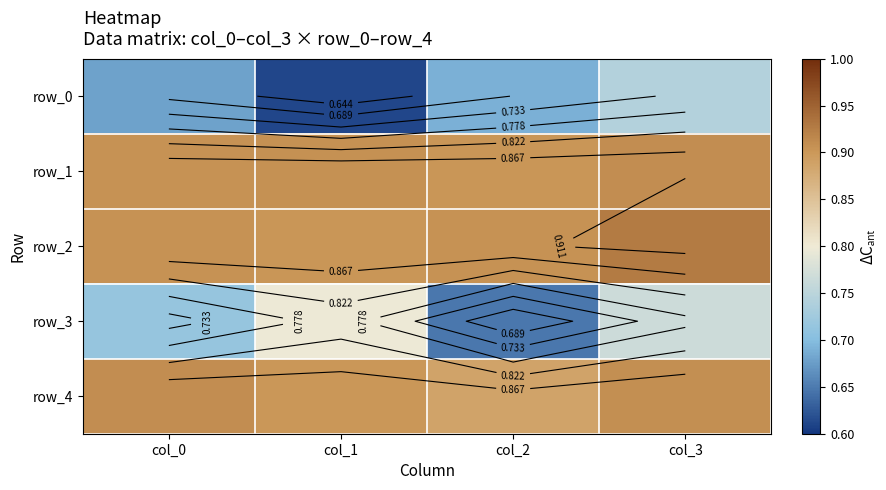

The row_3 series shows 0.8 at col_1. True or false?

True